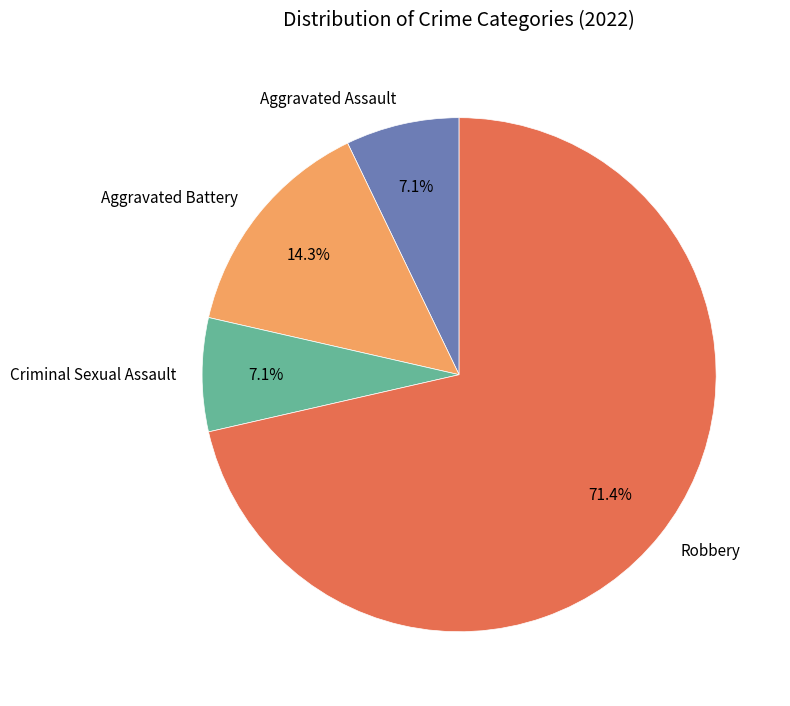

How many segments does this pie chart have?

4